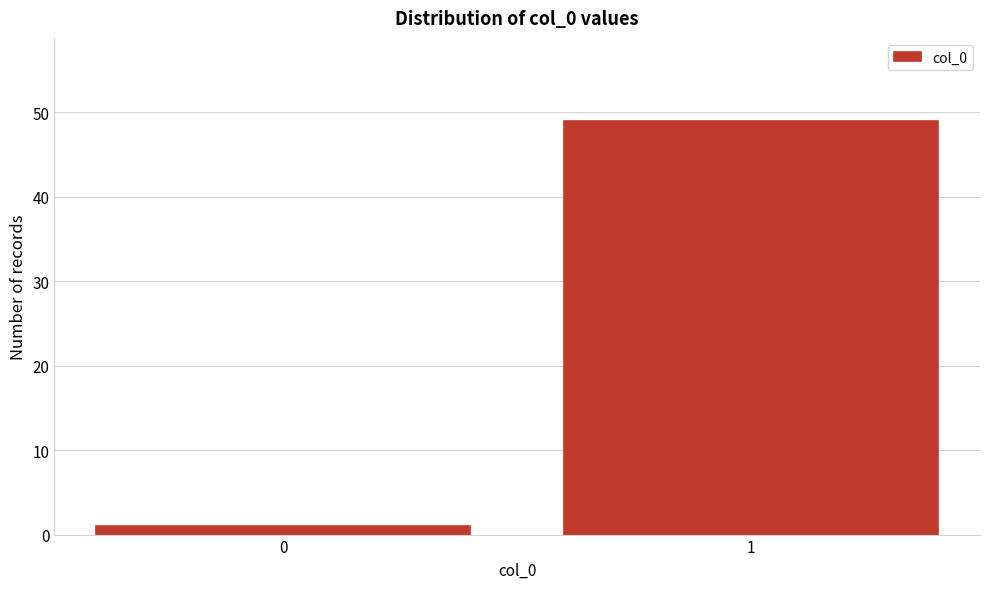

Reading left to right, what are all the values shown in this chart?

0=1	1=49